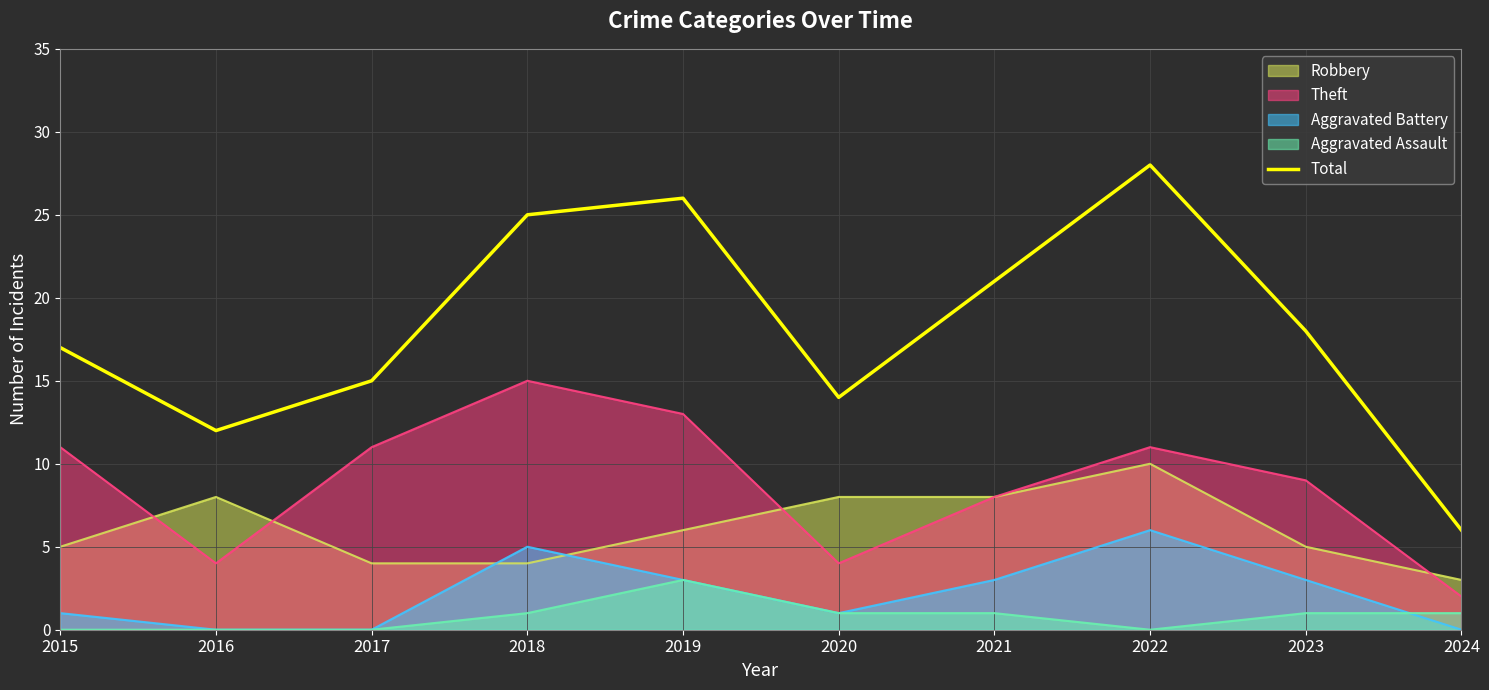

How many data points does each series have?

10